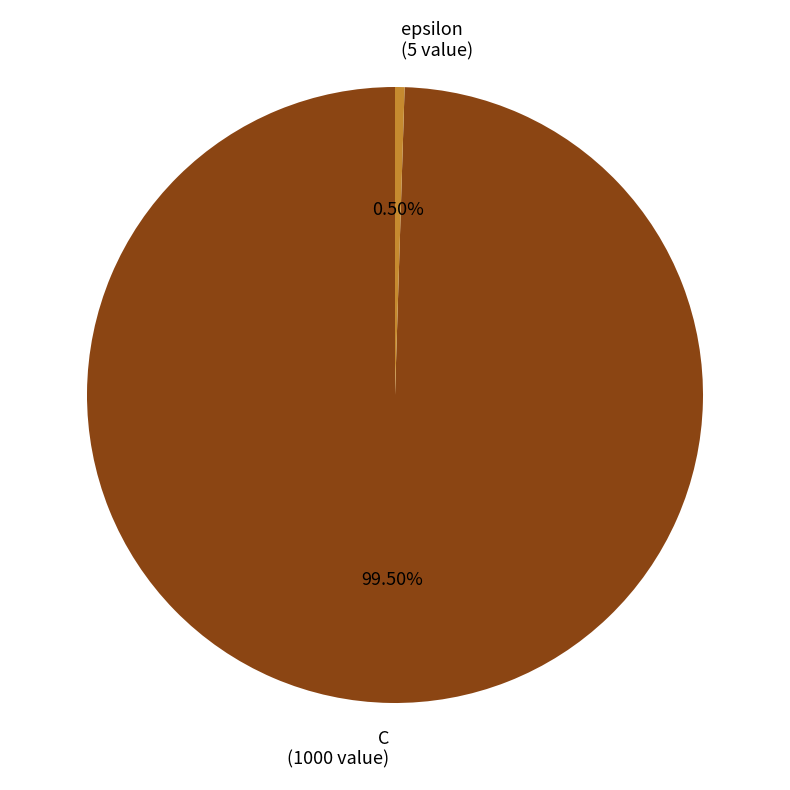

Rank the categories by value from highest to lowest.

C, epsilon